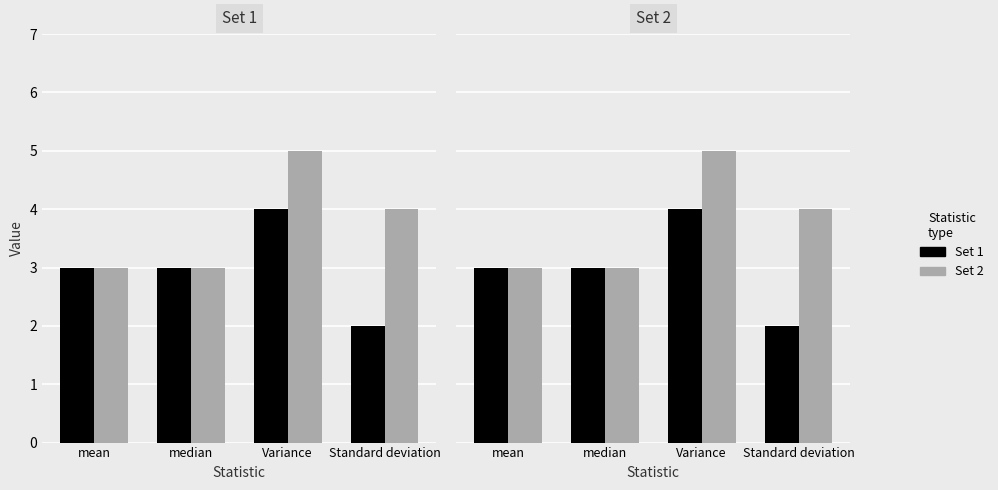

True or false: Set 1 has a value of 3 at mean.

True